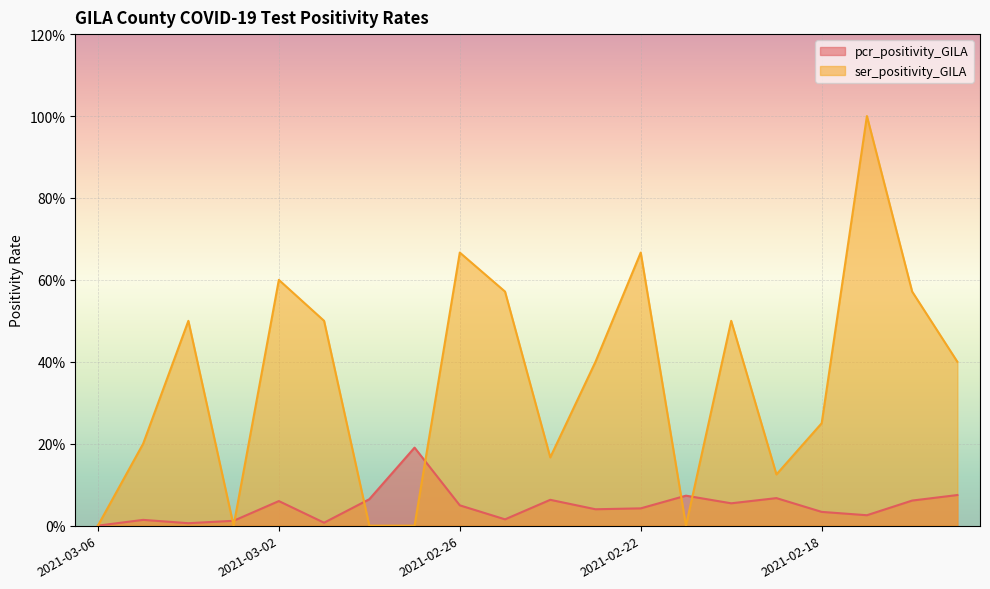

What is the difference between the maximum and minimum values in the pcr_positivity_GILA series?

0.2